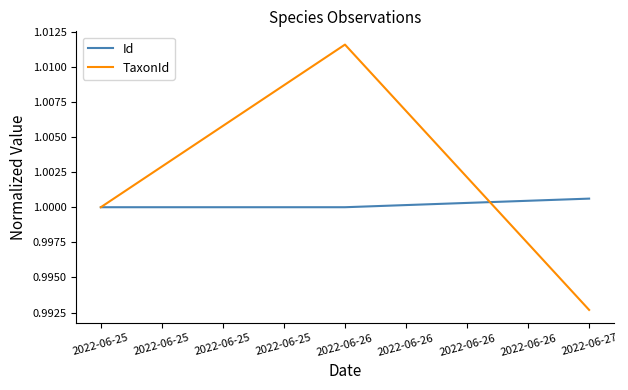

Which category has the lowest value across all series?

2022-06-27